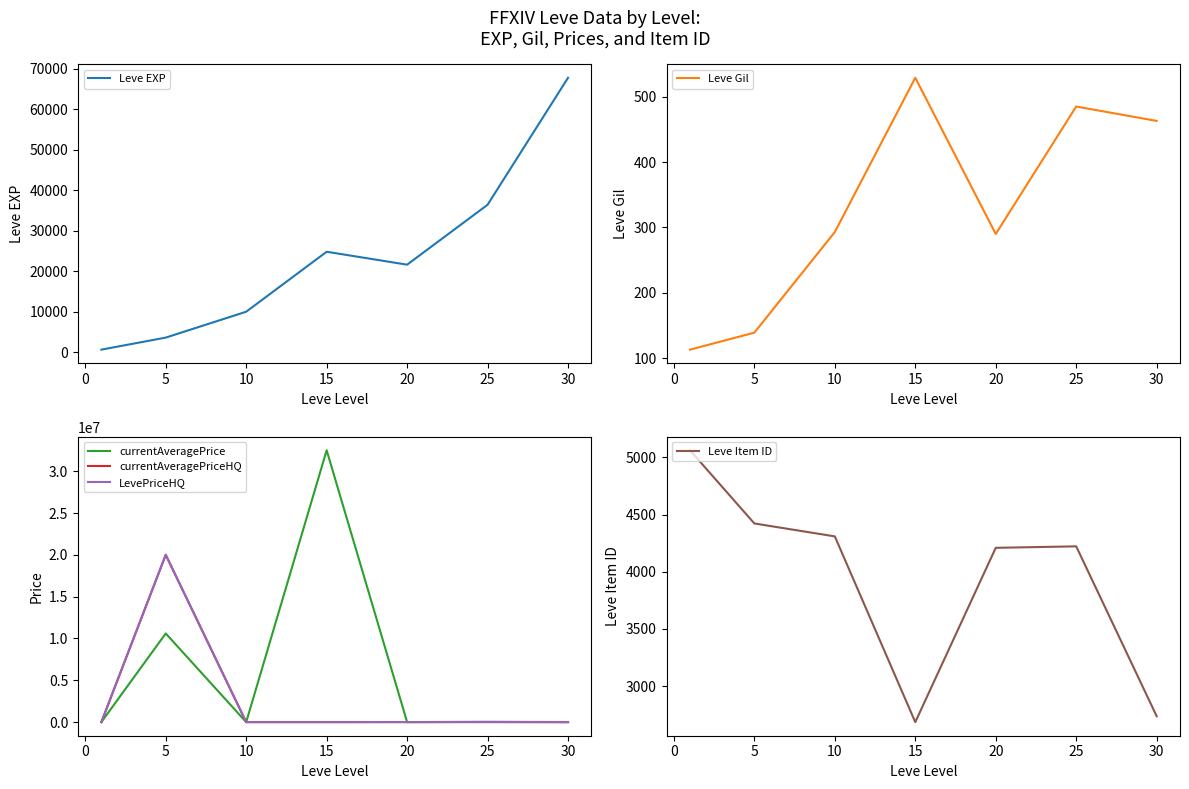

What is the maximum value for LevePriceHQ?

20000000.0